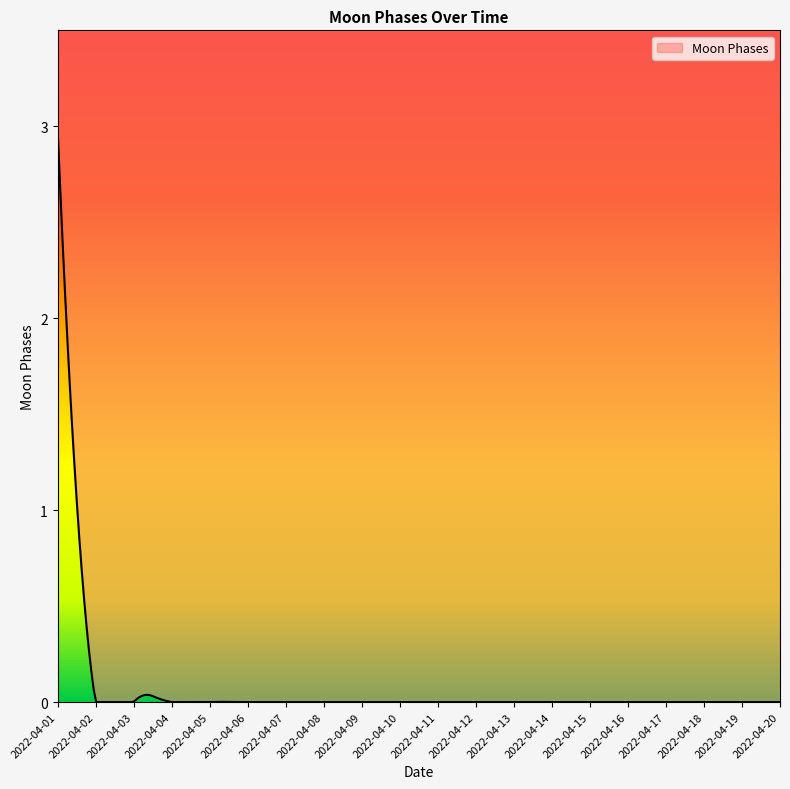

What is the maximum value shown in the chart?

3.0